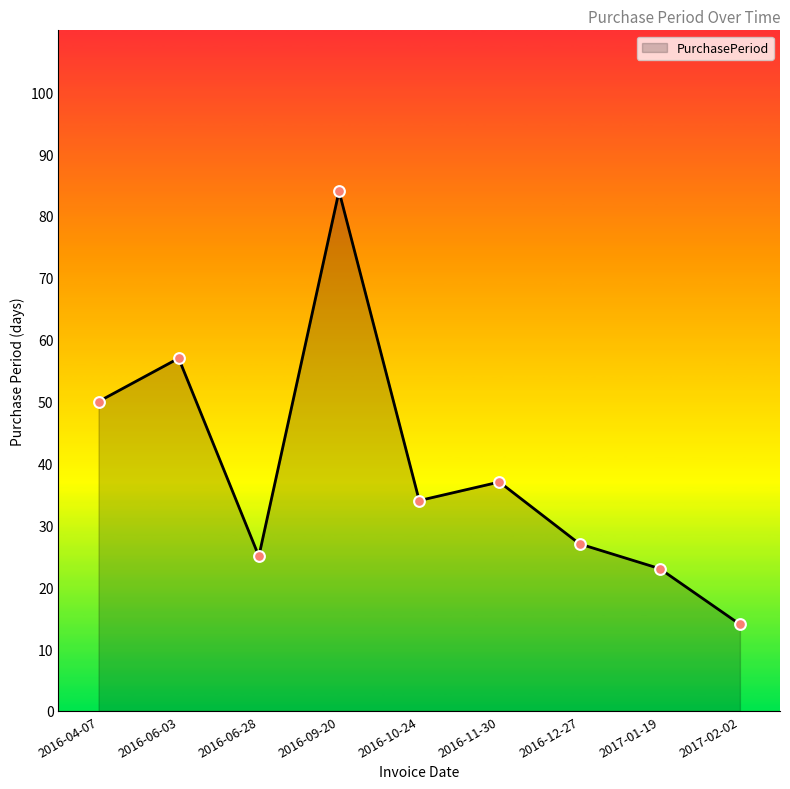

Approximately how many times larger is the value at 2016-09-20 compared to 2016-06-28?

3.4